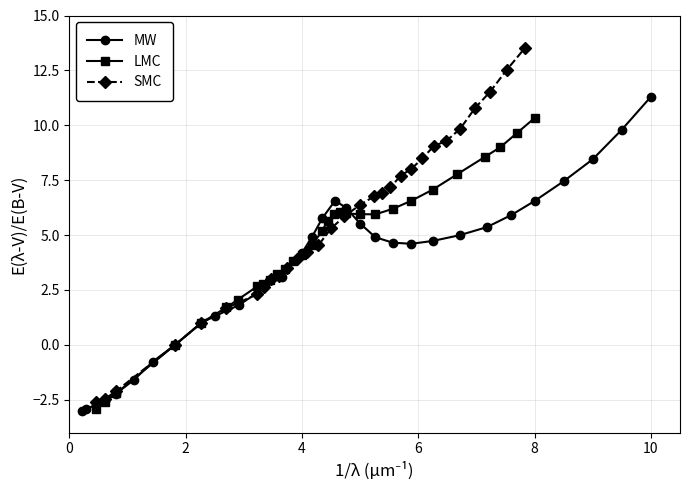

Which series has the largest range (max minus min)?

SMC